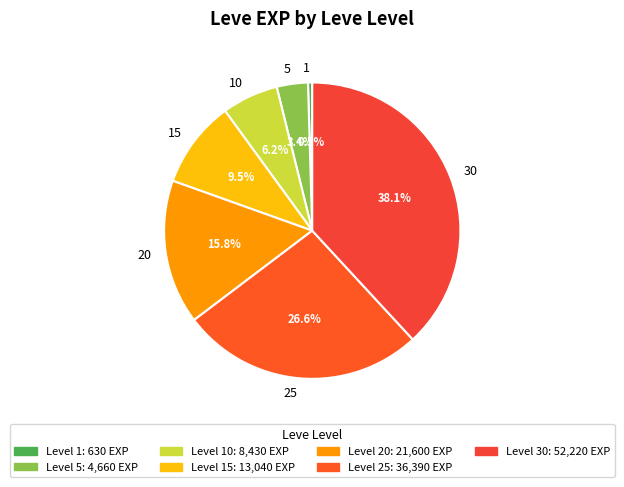

To the nearest percent, what is the difference between the 15 and 1 slice percentages?

9%